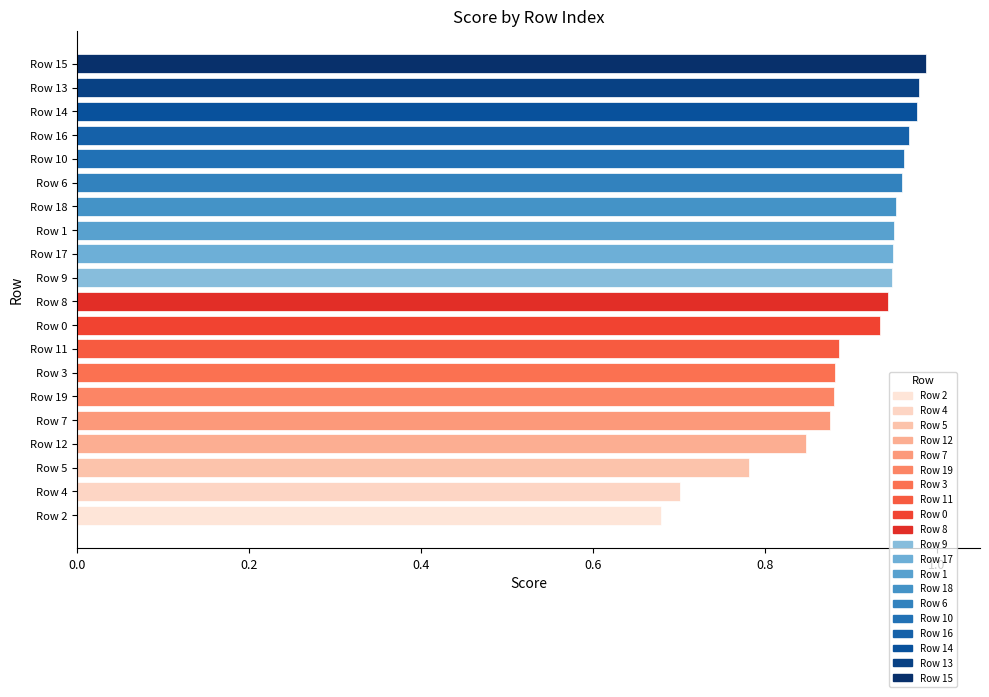

What is the difference between the second highest and second lowest values?

0.3